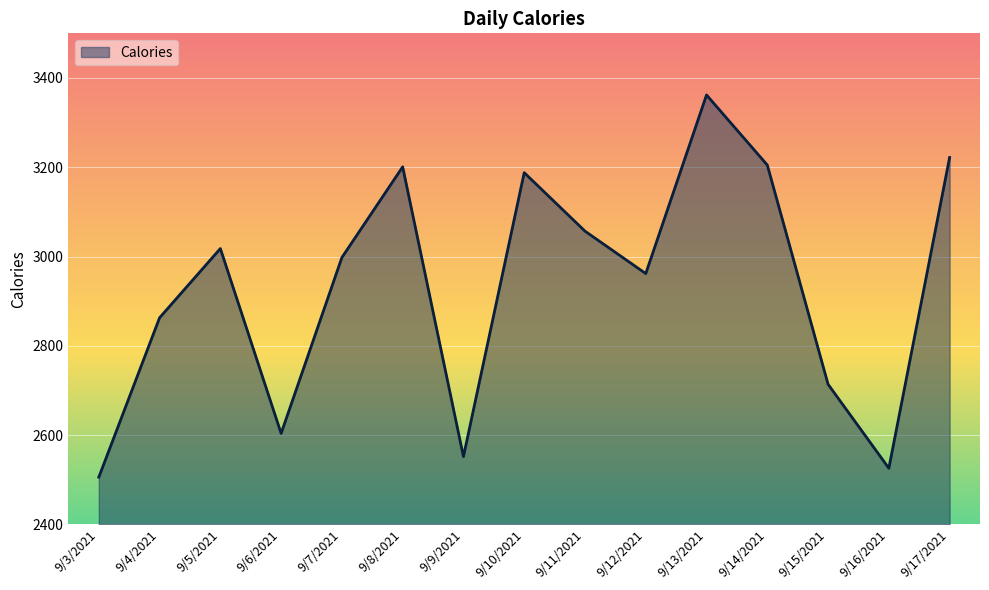

What is the ratio of the value at 9/3/2021 to the value at 9/10/2021?

0.8